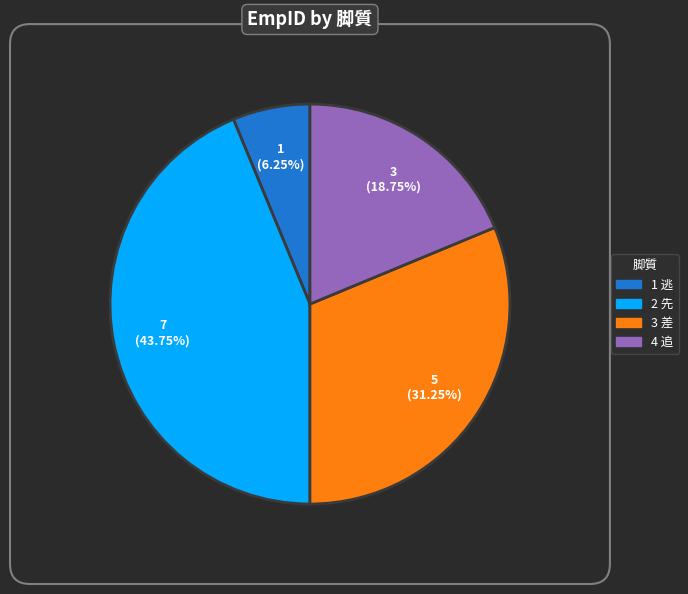

Is the sum of 1 逃 and 4 追 greater than half?

No